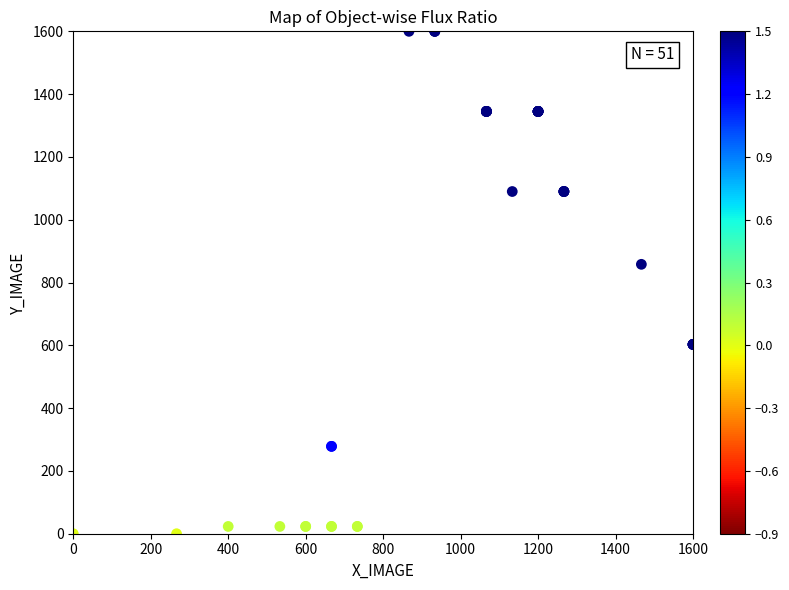

What Y value in the scatter plot is closest to 800?

858.0